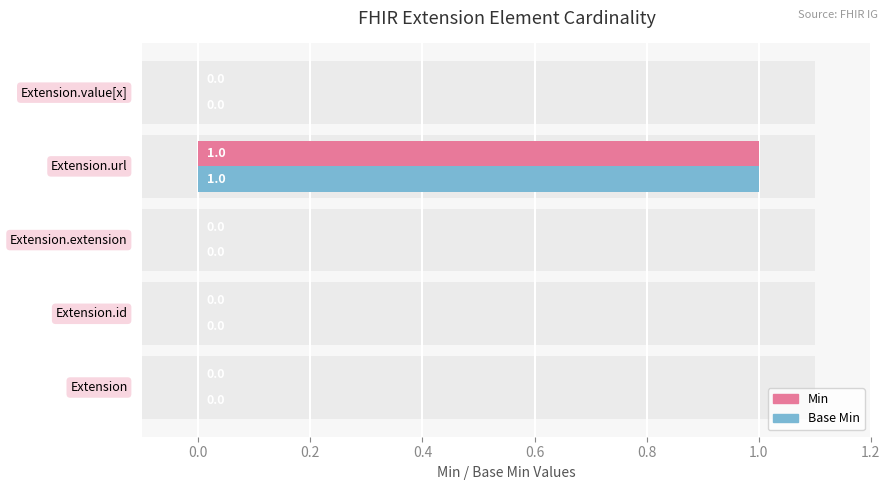

Reading left to right, what are all the values shown in this chart?

Min: 0	0	0	1	0
Base Min: 0	0	0	1	0